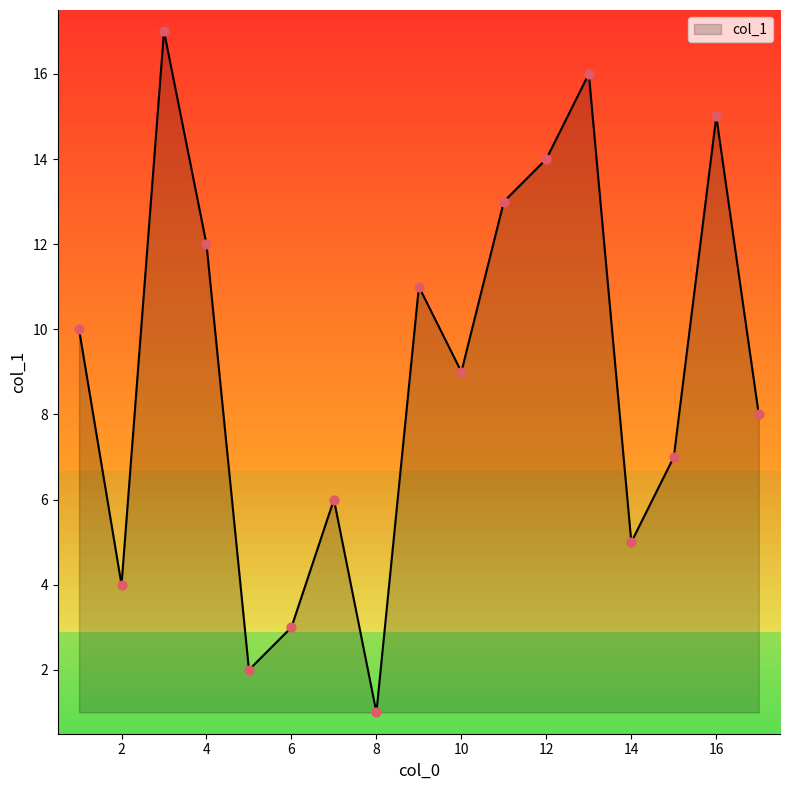

What is the greatest value displayed?

17